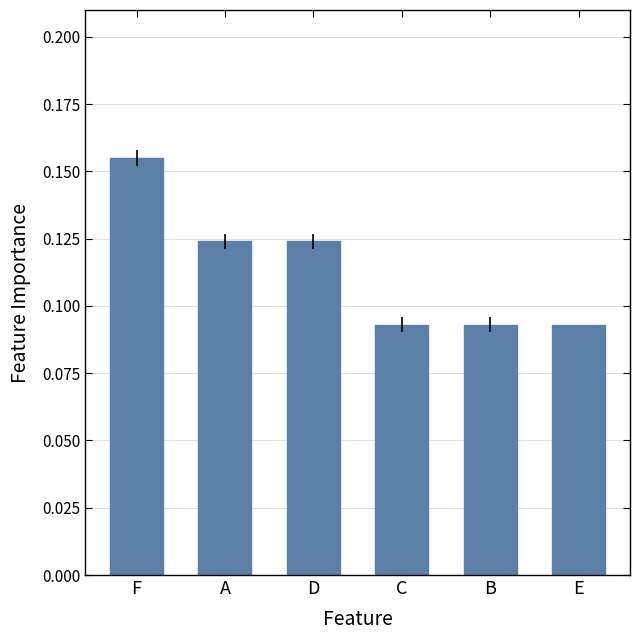

What is the label of the 2nd bar from the left?

A